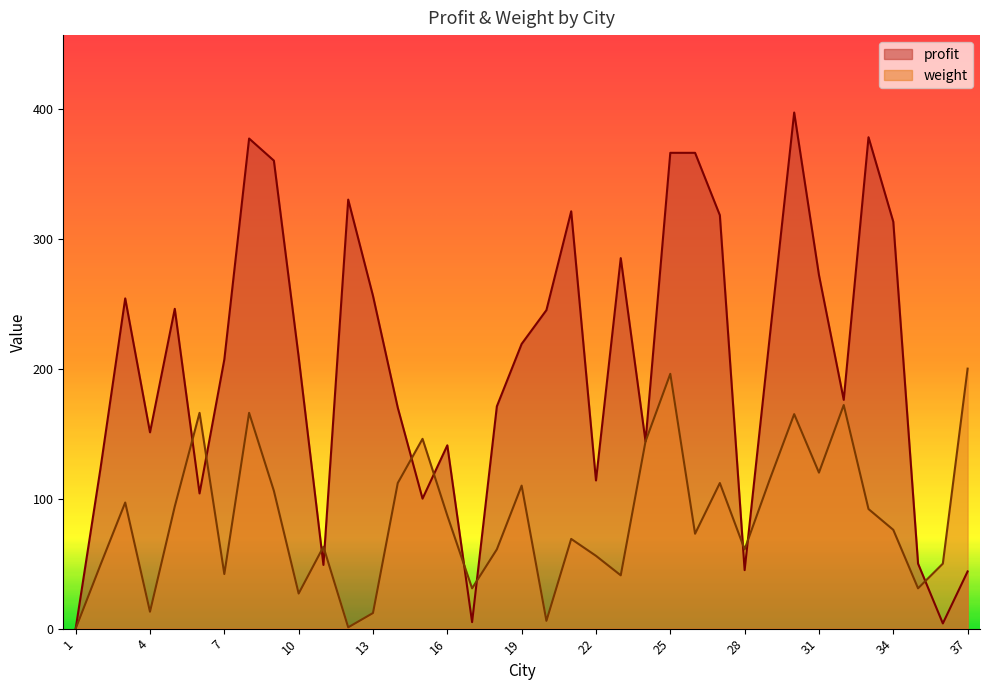

True or false: weight has more than 0 points higher than both neighbors.

True